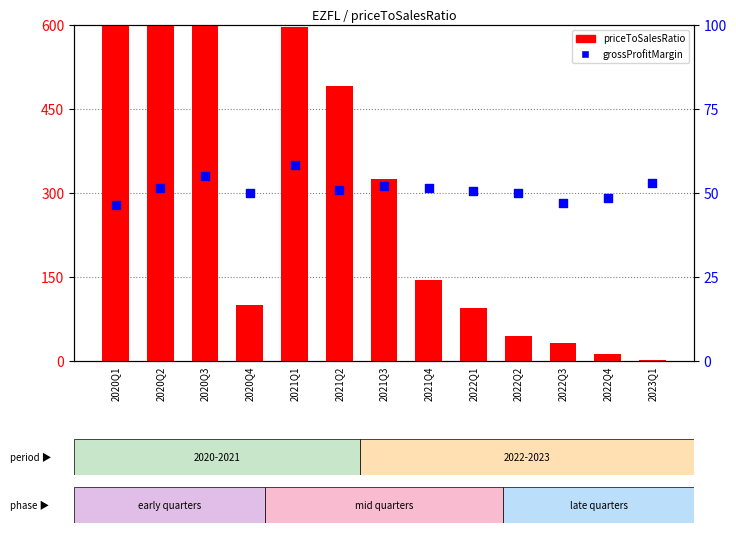

At which category is the sum across all series the highest?

2020Q3